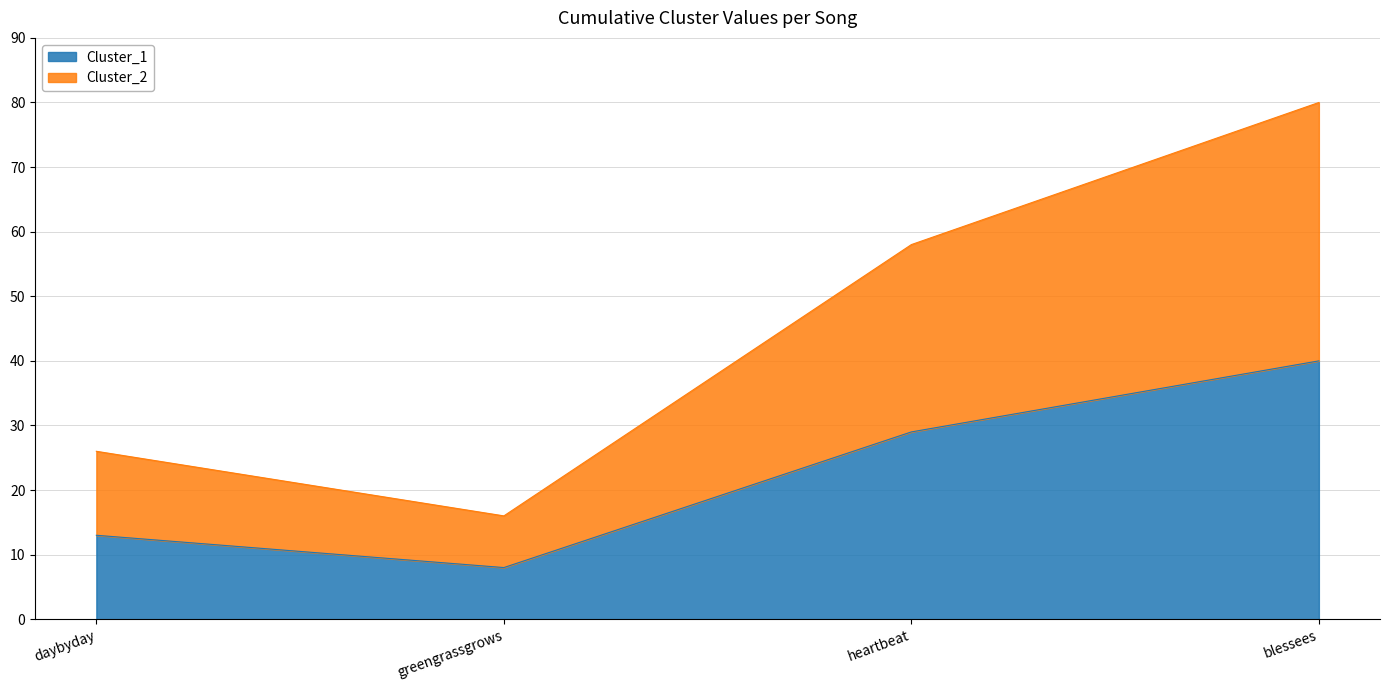

True or false: Cluster_1 has a value of 29 at heartbeat.

True